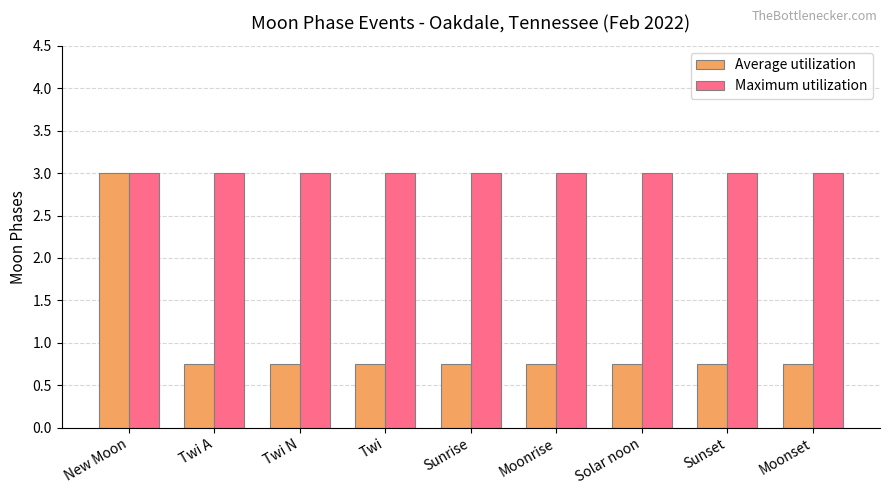

The Average utilization series shows 1.0 at New Moon. True or false?

False